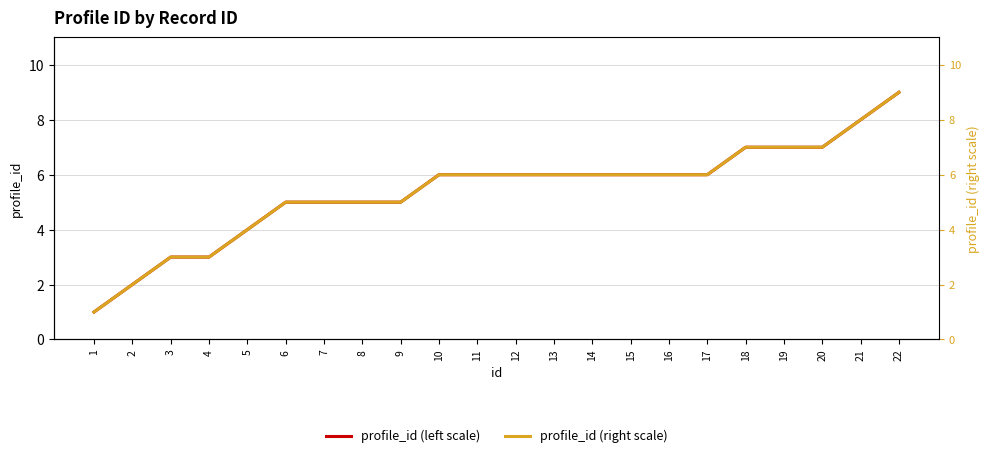

What is the value of the profile_id (right scale) point at the 14th from the left?

6